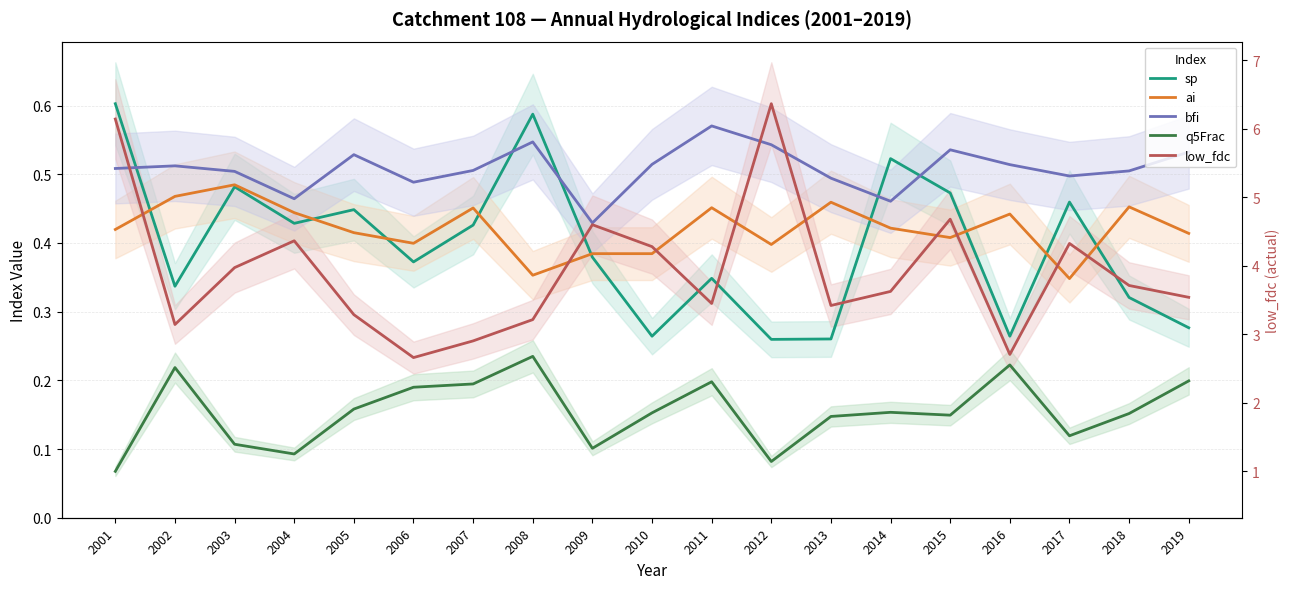

Reading right to left, transcribe all the data shown in this chart.

sp: 0.3	0.3	0.5	0.3	0.5	0.5	0.3	0.3	0.3	0.3	0.4	0.6	0.4	0.4	0.4	0.4	0.5	0.3	0.6
ai: 0.4	0.5	0.3	0.4	0.4	0.4	0.5	0.4	0.5	0.4	0.4	0.4	0.5	0.4	0.4	0.4	0.5	0.5	0.4
bfi: 0.5	0.5	0.5	0.5	0.5	0.5	0.5	0.5	0.6	0.5	0.4	0.5	0.5	0.5	0.5	0.5	0.5	0.5	0.5
q5Frac: 0.2	0.2	0.1	0.2	0.1	0.2	0.1	0.1	0.2	0.2	0.1	0.2	0.2	0.2	0.2	0.1	0.1	0.2	0.1
low_fdc: 0.3	0.3	0.4	0.2	0.4	0.3	0.3	0.6	0.3	0.4	0.4	0.3	0.3	0.2	0.3	0.4	0.4	0.3	0.6